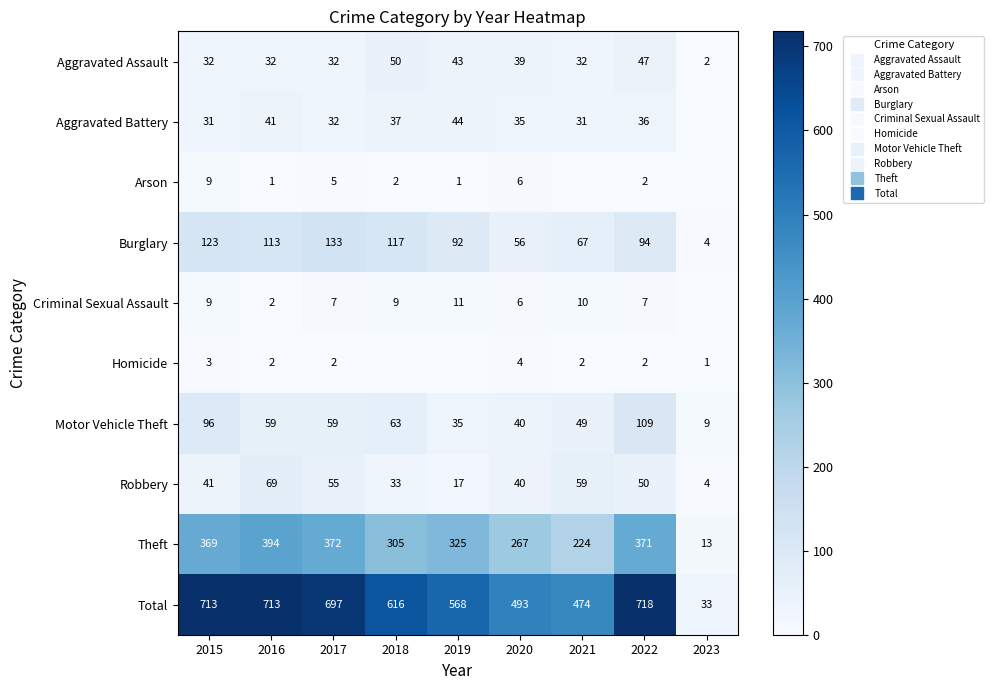

At which label is Criminal Sexual Assault closest to 5?

2020